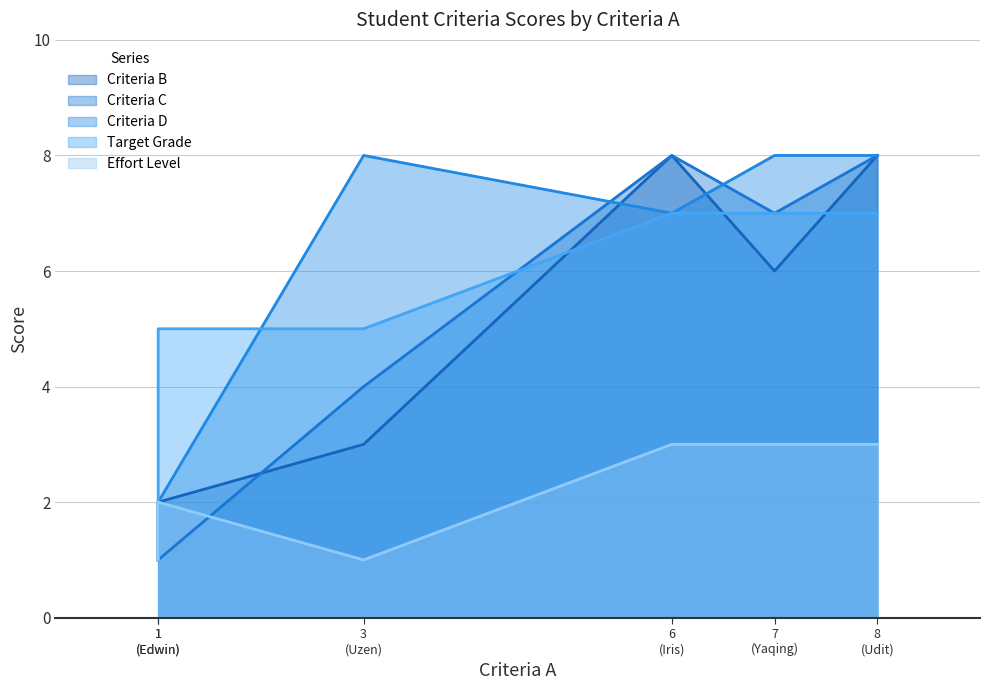

What is the difference between the maximum and minimum values in the Criteria B series?

7